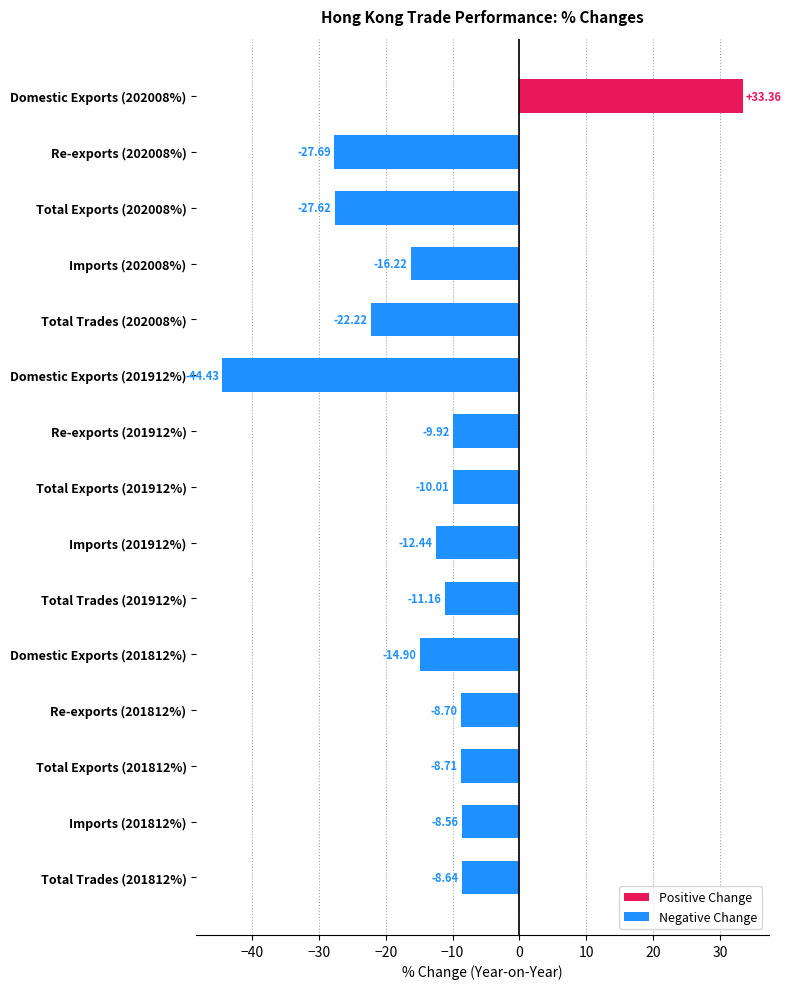

Are the bars horizontal?

Yes